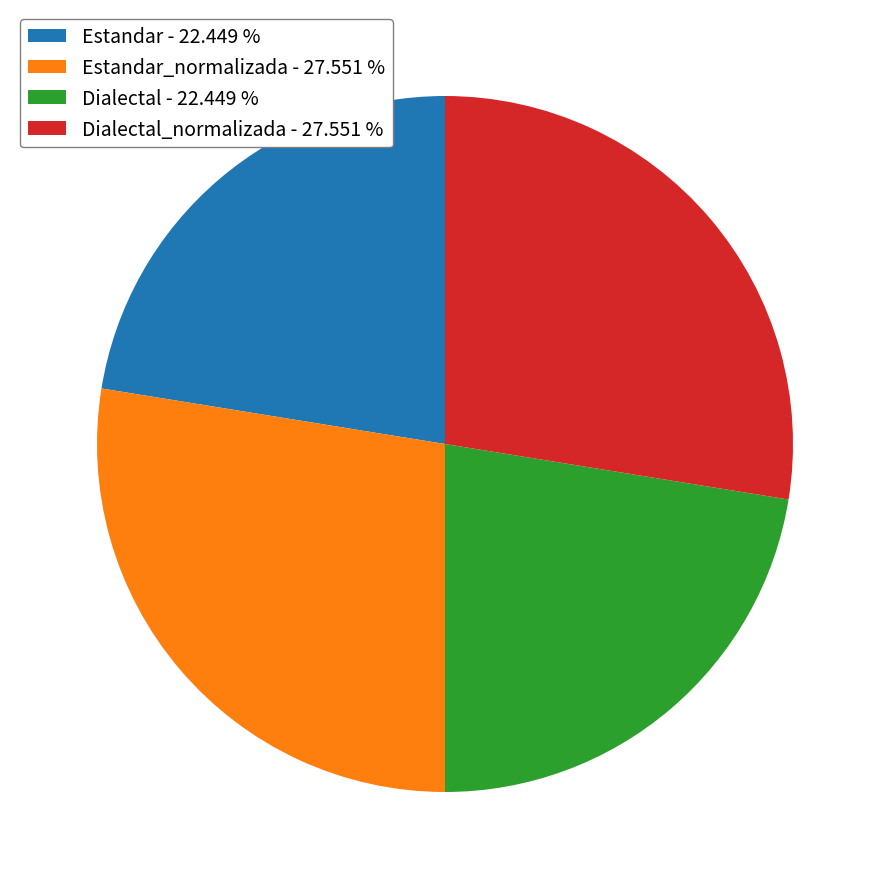

Combined, do Estandar_normalizada - 27.551 % and Dialectal_normalizada - 27.551 % account for over 50%?

Yes